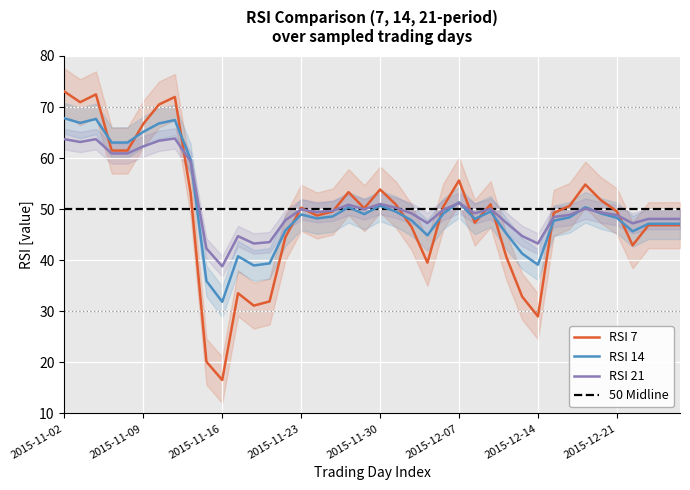

What position from the right is 2015-12-17?

7